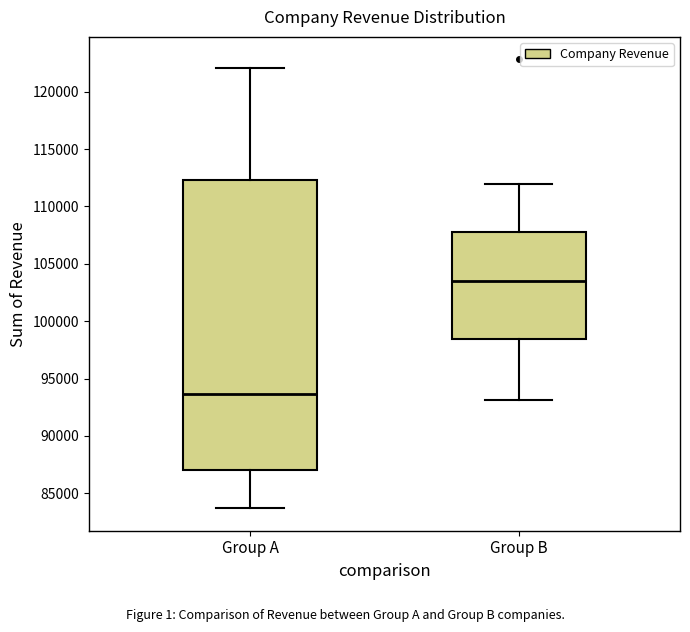

Which box's median line is the highest?

Group B